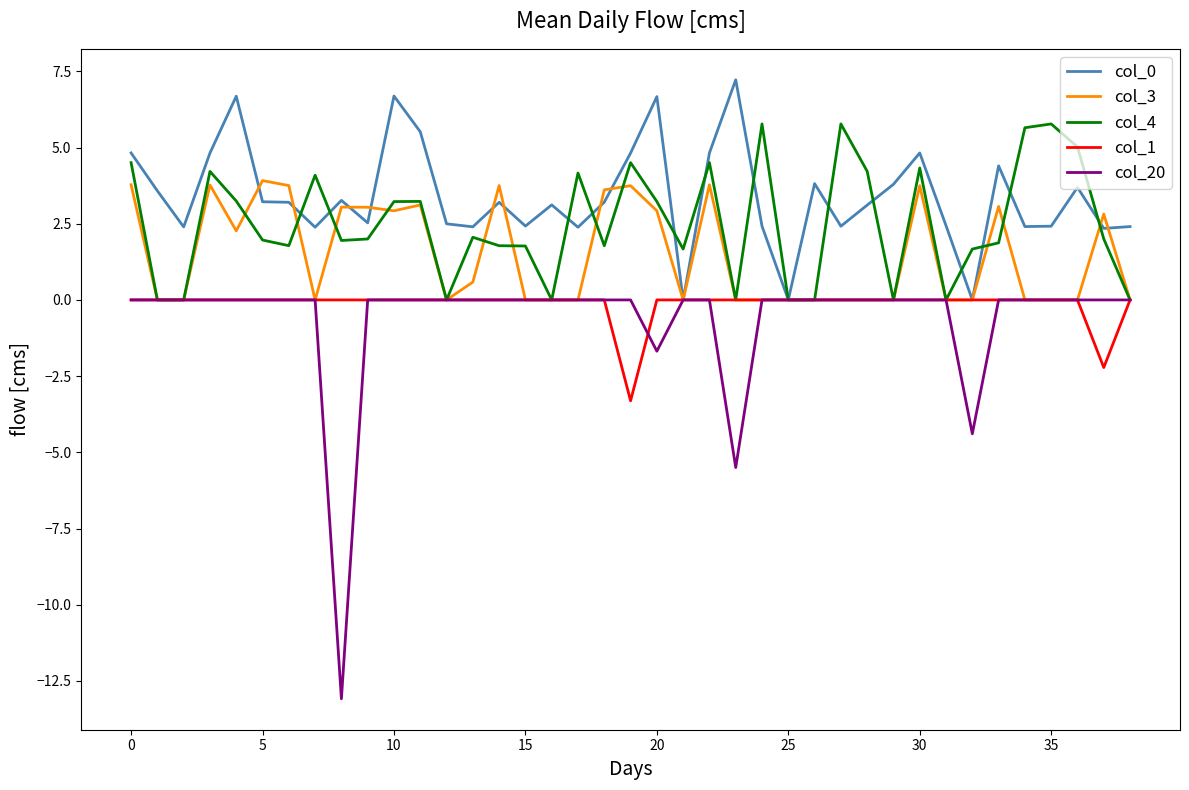

What is the minimum value shown in the chart?

-13.1